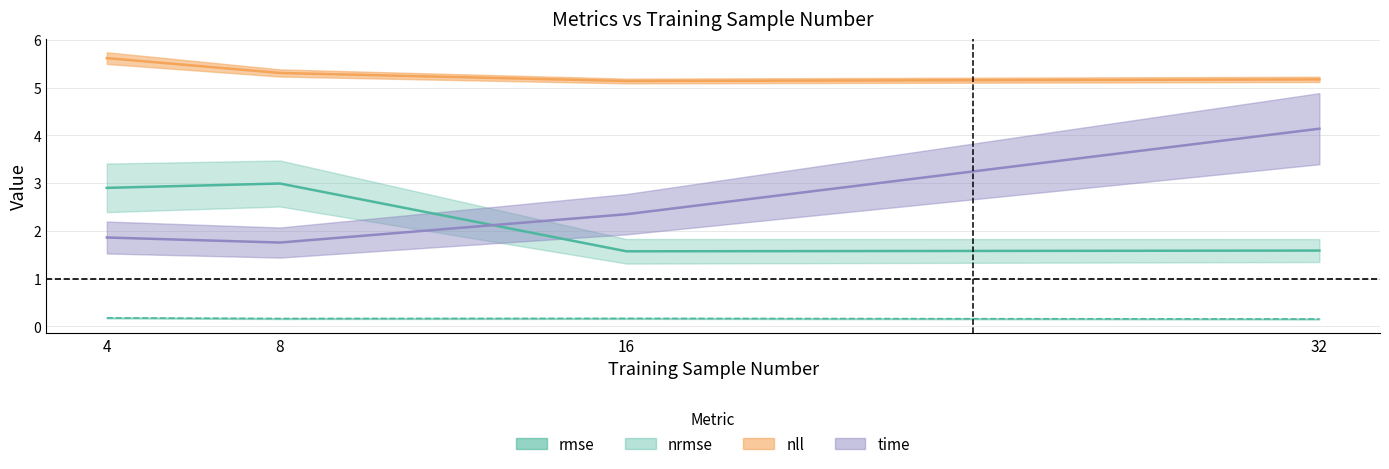

Between 4 and 8, which series saw the biggest shift?

nll